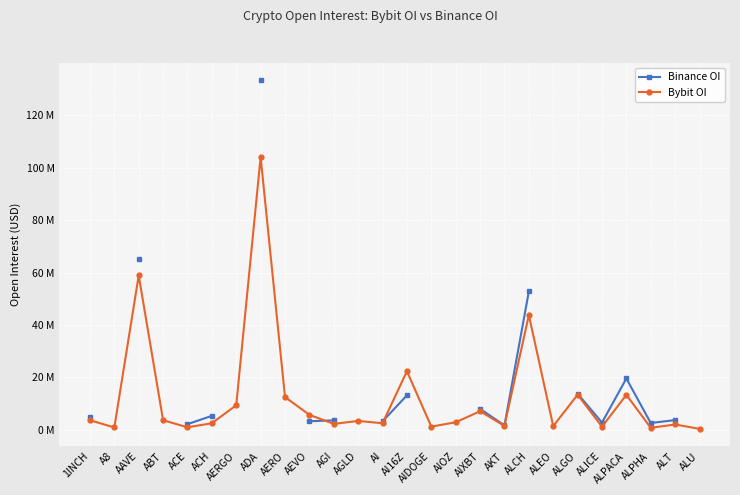

Rank the series by their average value, from highest to lowest.

Binance OI, Bybit OI